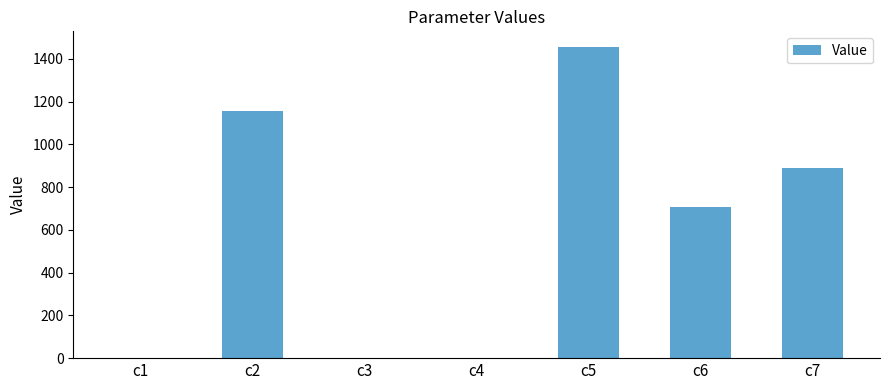

At which category does the chart reach its peak across all series?

c5